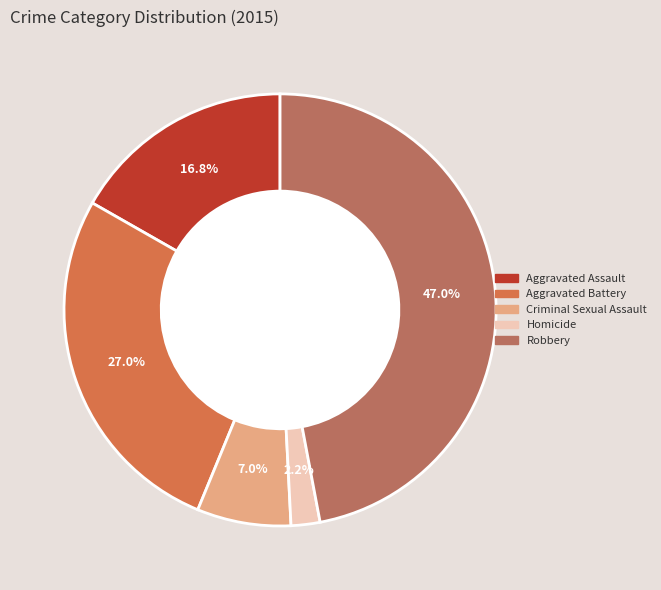

Approximately how many times larger is the value at Aggravated Battery compared to Aggravated Assault?

1.6